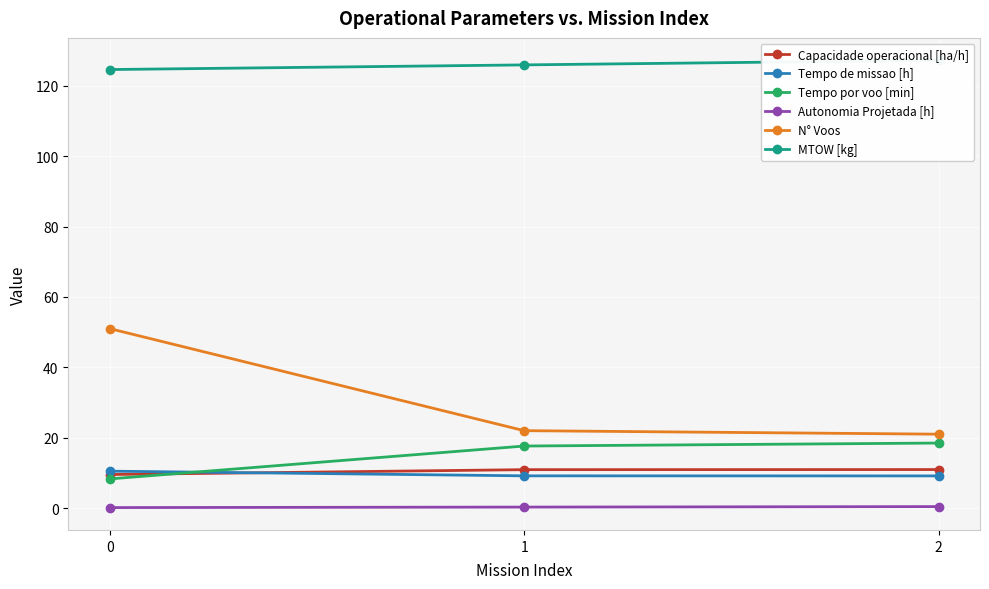

Rank the series at 1 from highest to lowest value.

MTOW [kg], N° Voos, Tempo por voo [min], Capacidade operacional [ha/h], Tempo de missao [h], Autonomia Projetada [h]